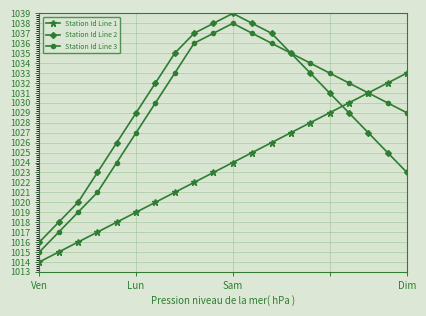

What are all the series names shown in the legend?

Station Id Line 1, Station Id Line 2, Station Id Line 3